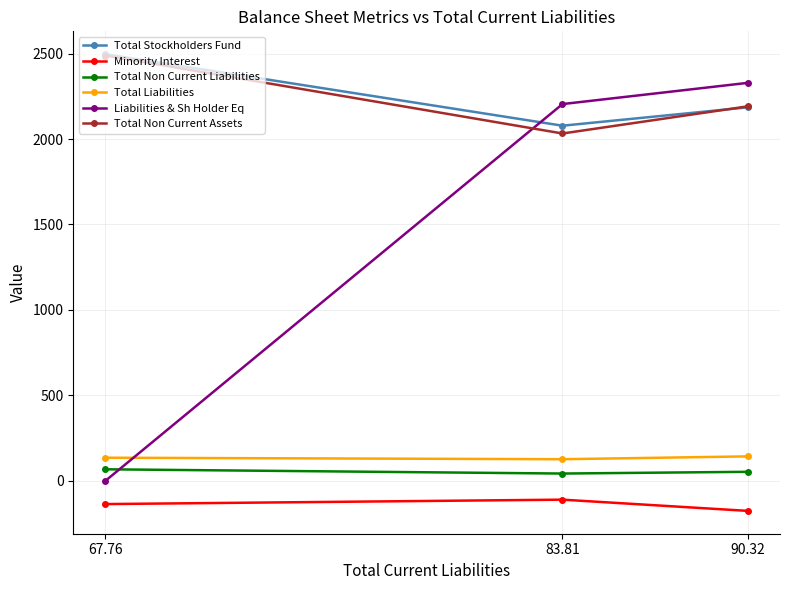

Is this an area chart (filled region under the line)?

No